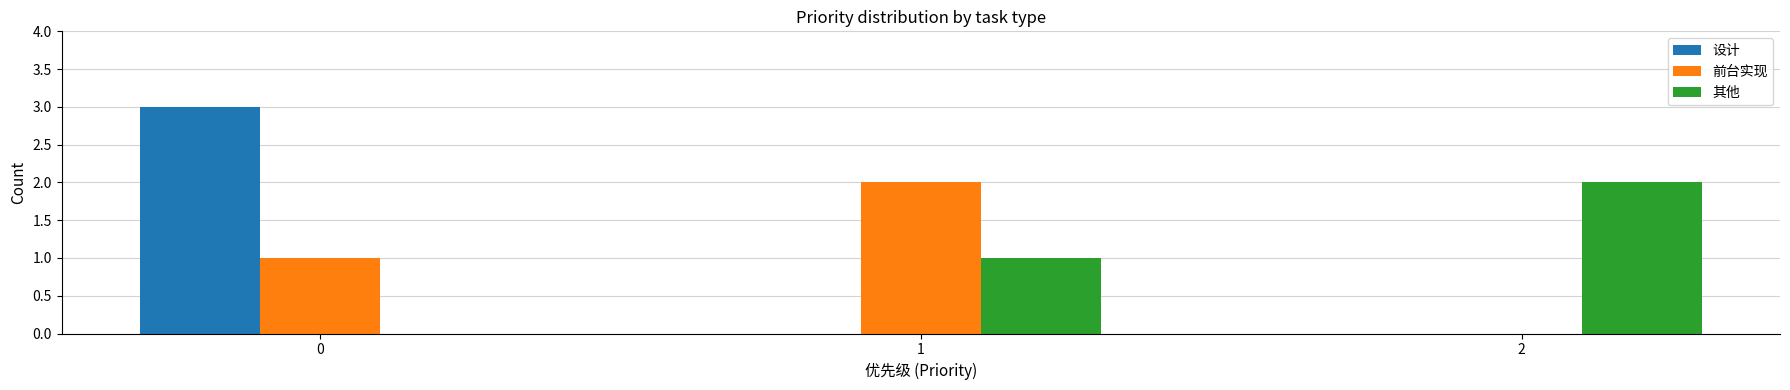

Which series changed the most between 1 and 2?

前台实现